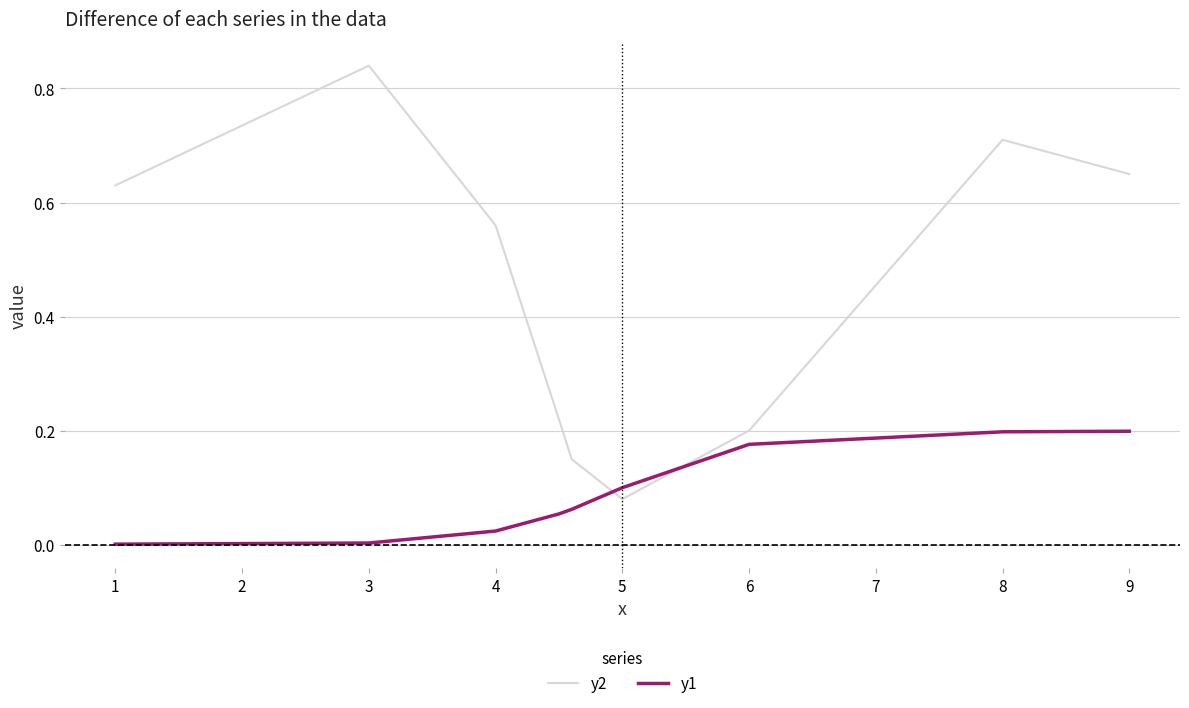

How many lines are shown in the chart?

2